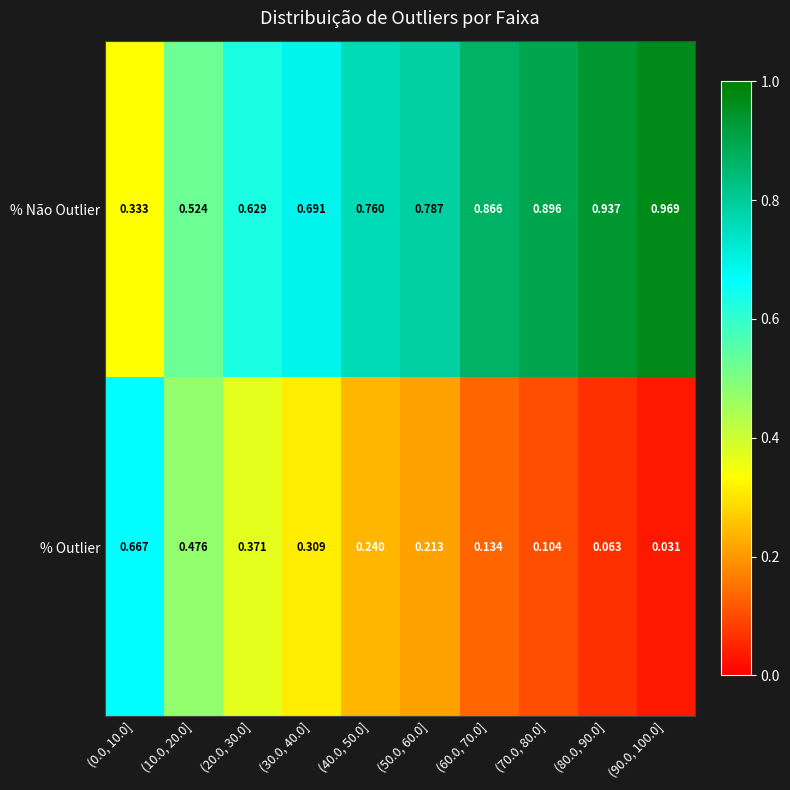

At (10.0, 20.0], list the series in order from smallest to largest.

% Outlier, % Não Outlier